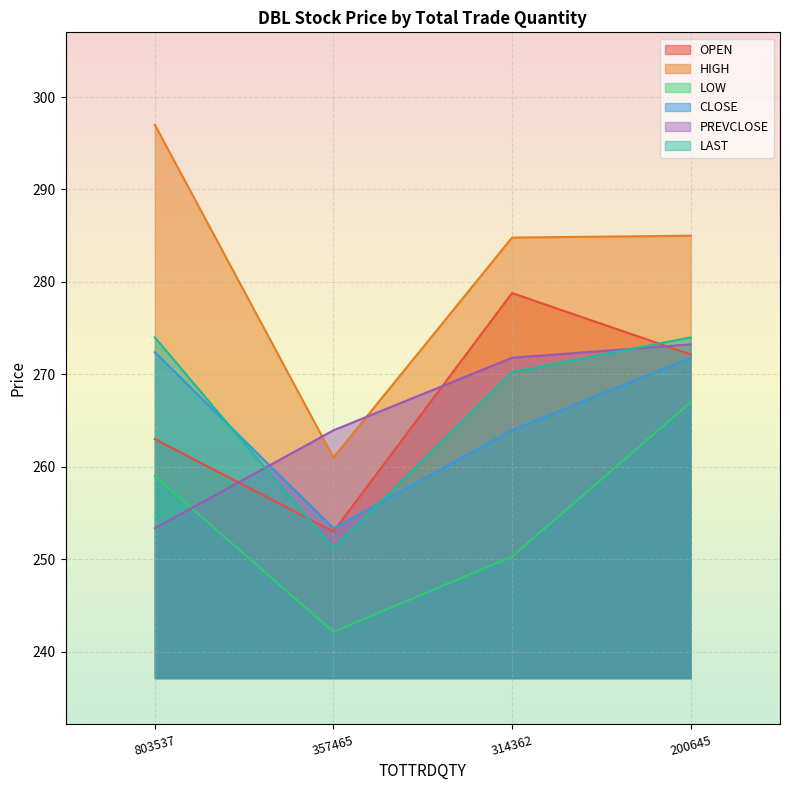

At how many categories does at least one series exceed 276?

3